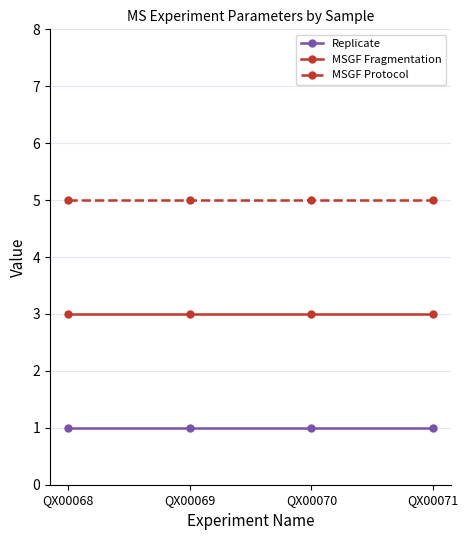

Count the number of categories in the chart.

4